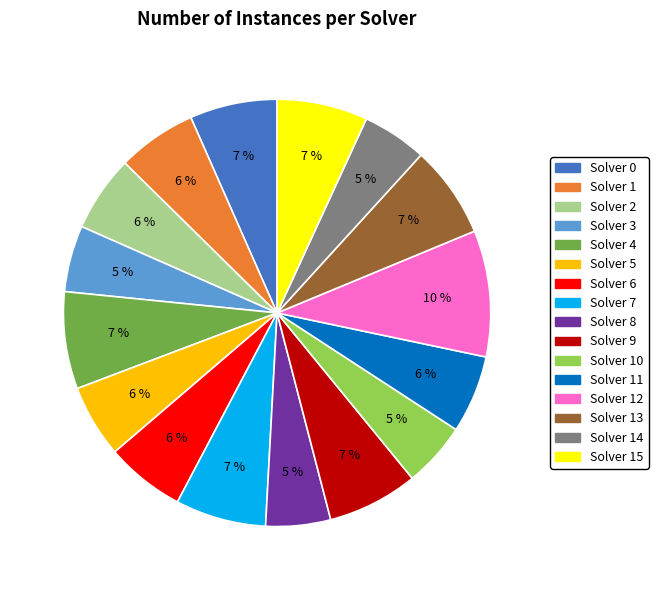

To the nearest percent, what is the difference between the largest and smallest slice percentages?

5%